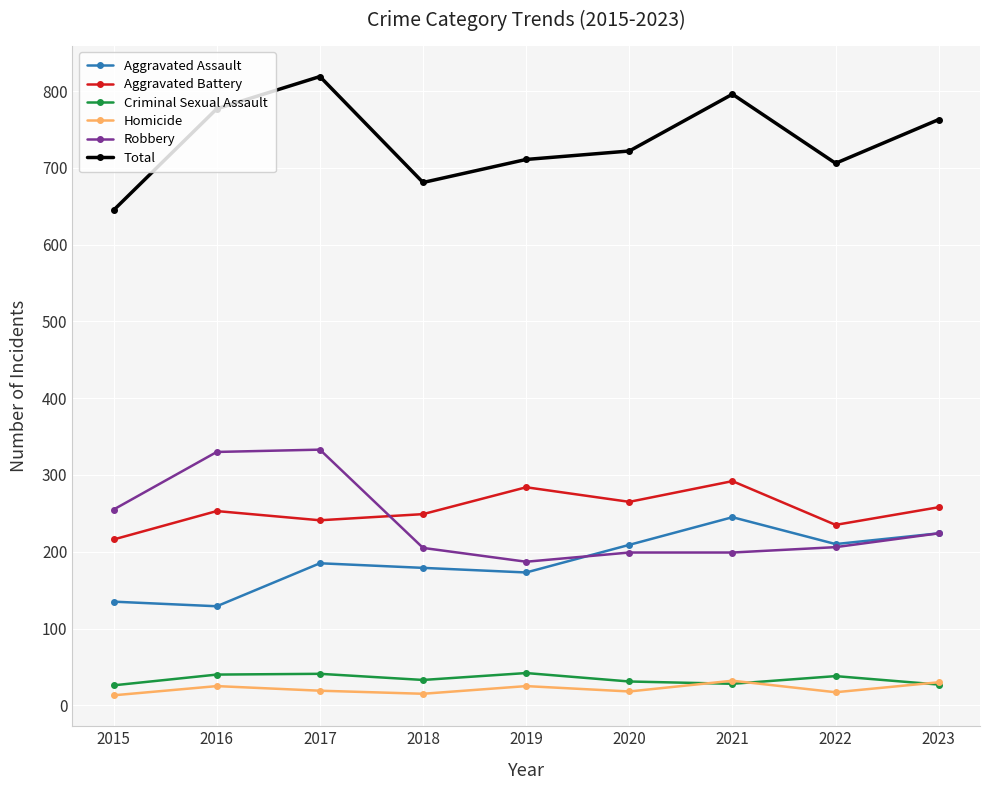

What are all the series names shown in the legend?

Aggravated Assault, Aggravated Battery, Criminal Sexual Assault, Homicide, Robbery, Total